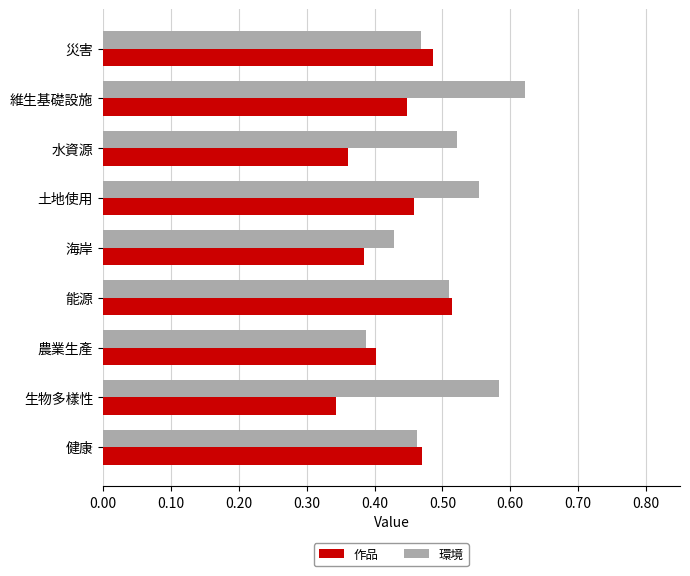

What are all the series names shown in the legend?

作品, 環境